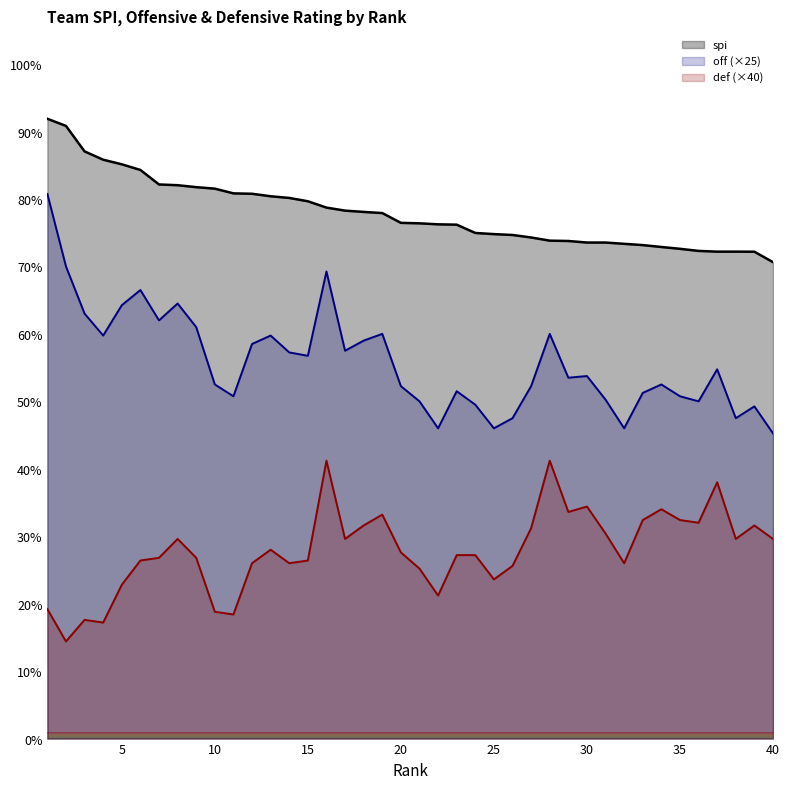

True or false: def and spi intersect in this chart.

False